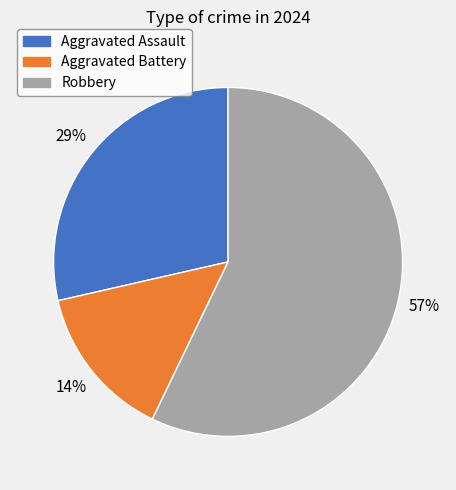

Between Aggravated Assault and Aggravated Battery, which is larger?

Aggravated Assault